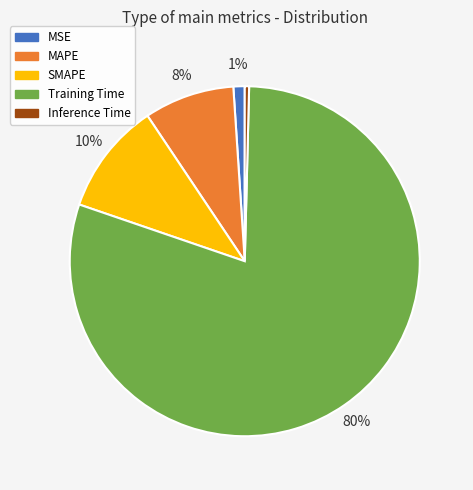

Which category accounts for the majority?

Training Time